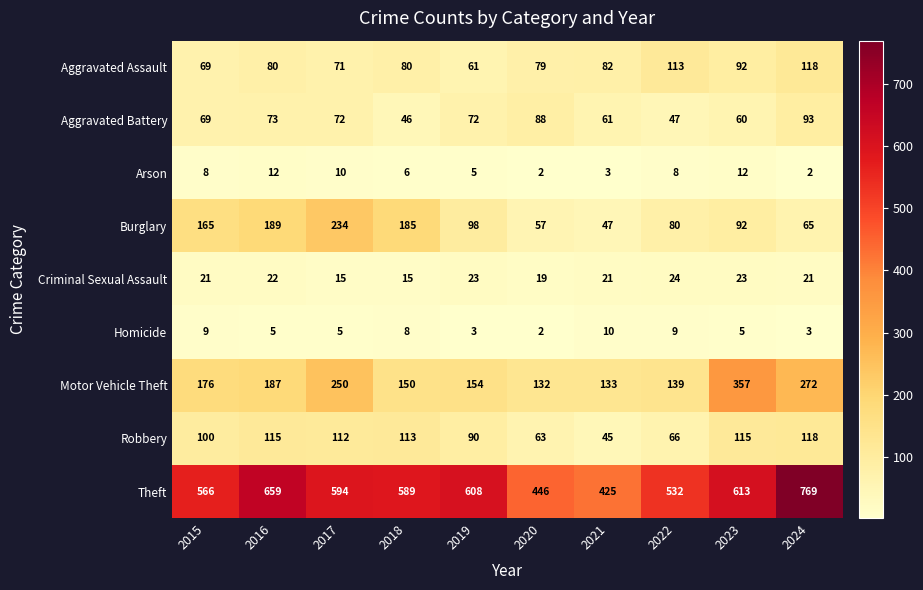

Count the Criminal Sexual Assault values in the range 19 to 23.

7